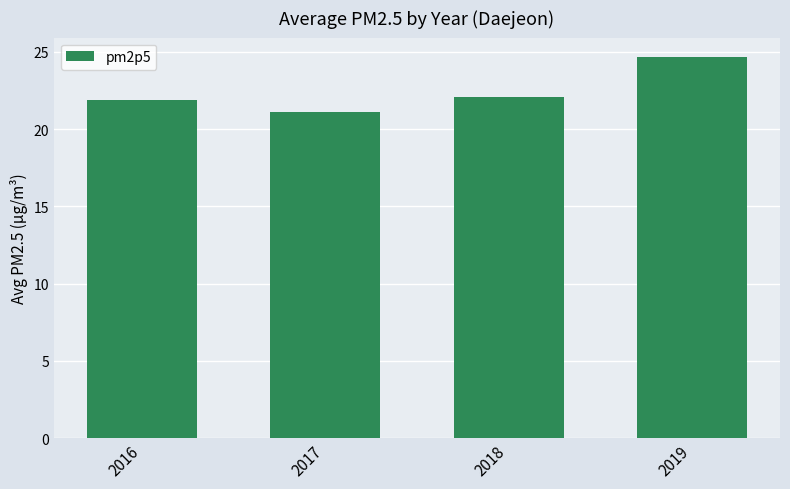

What is the value of the 4th bar from the left?

24.7